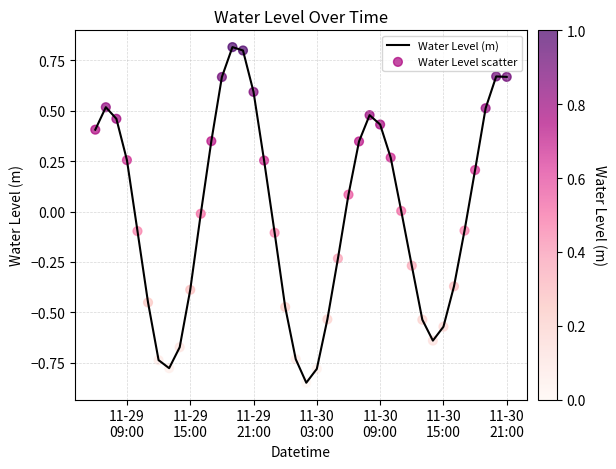

What is the greatest value displayed?

0.8